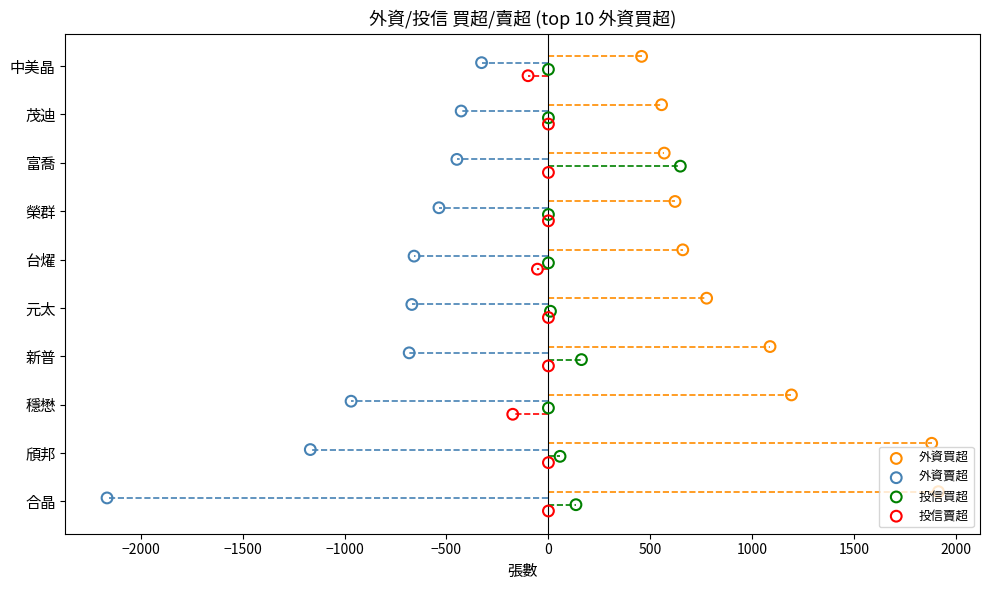

Which series reaches the minimum Y coordinate?

投信賣超